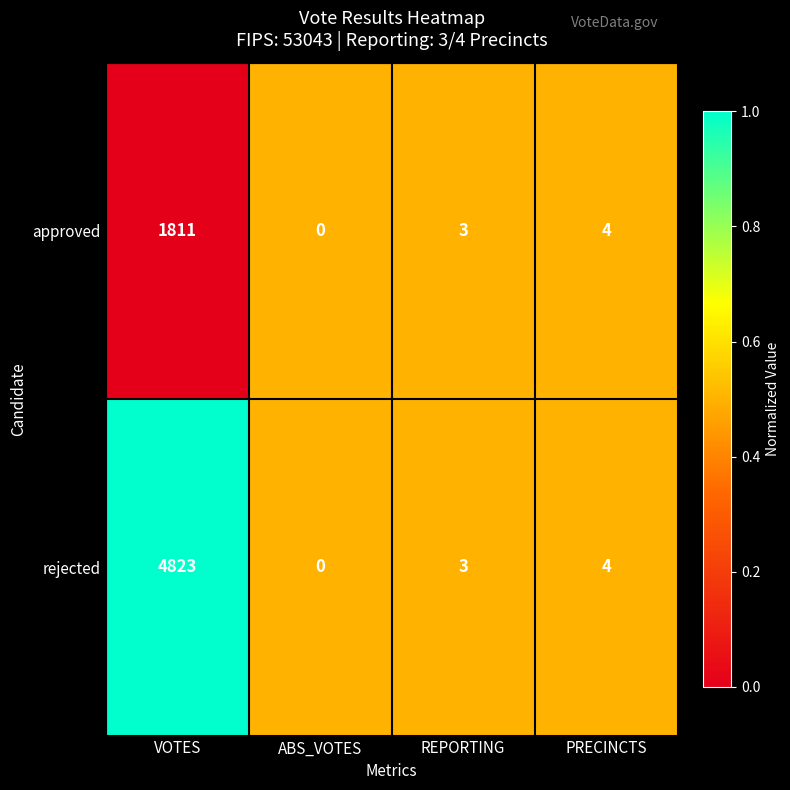

What is the difference between the rejected values at ABS_VOTES and PRECINCTS?

4